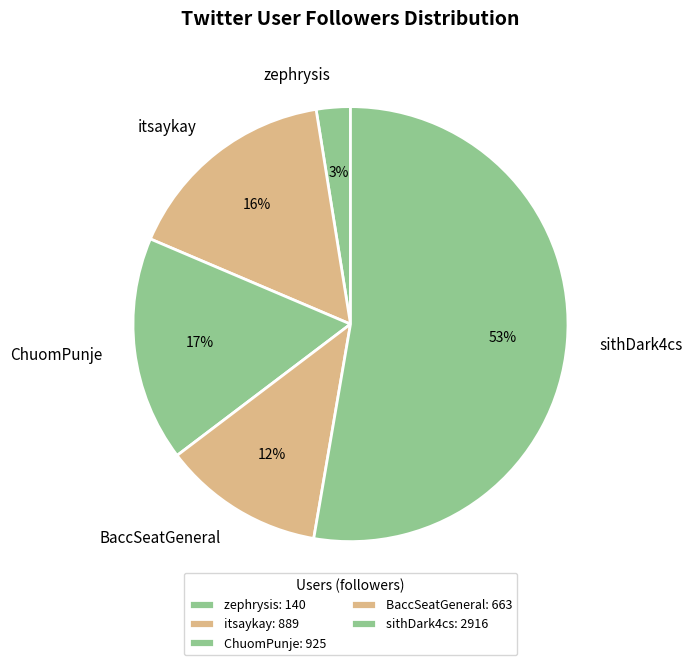

Is the sum of ChuomPunje and itsaykay greater than half?

No